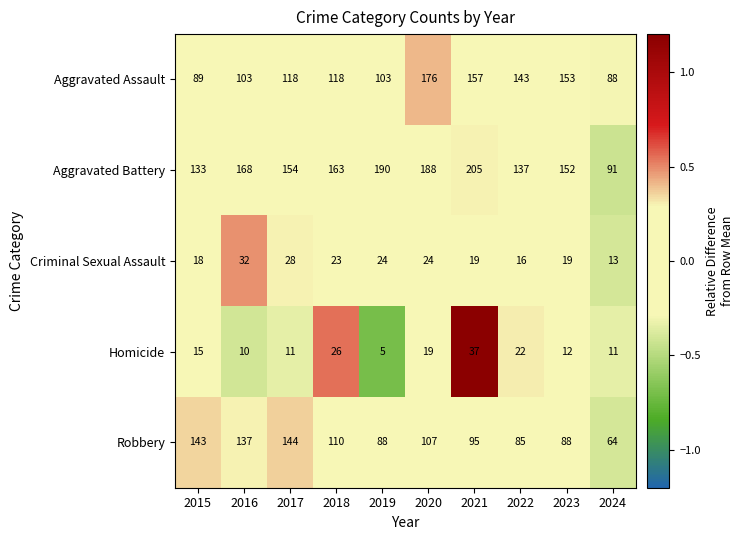

Count the number of categories in the chart.

10